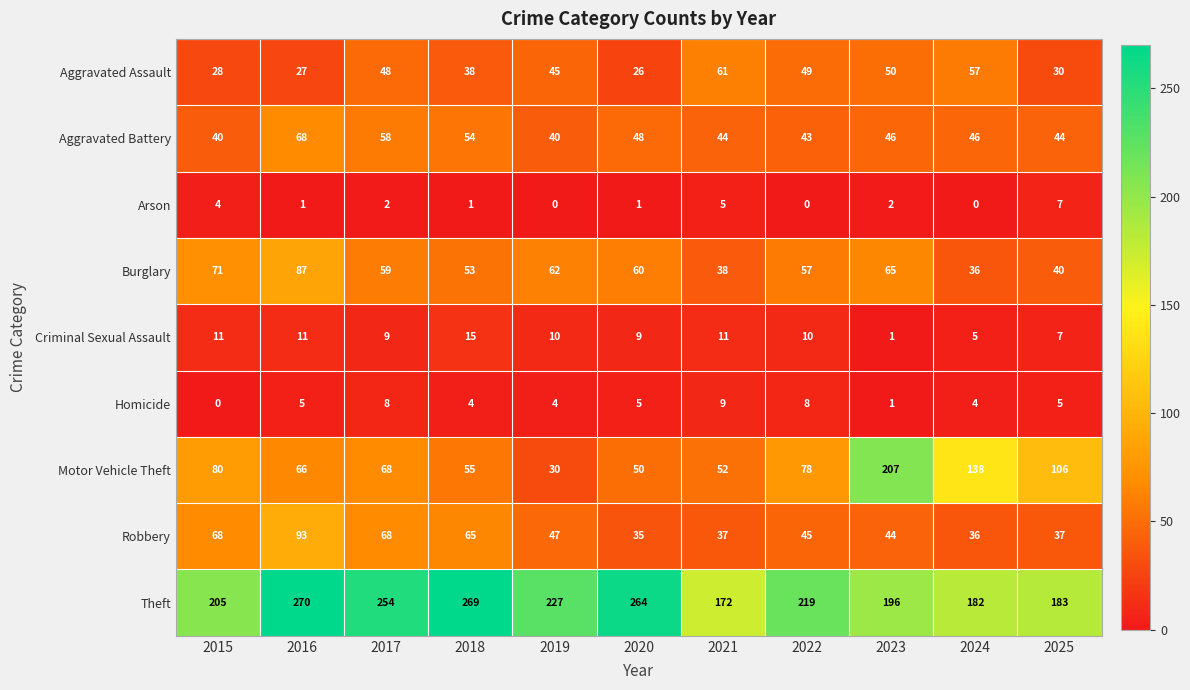

The value of Robbery at 2020 is 56. True or false?

False